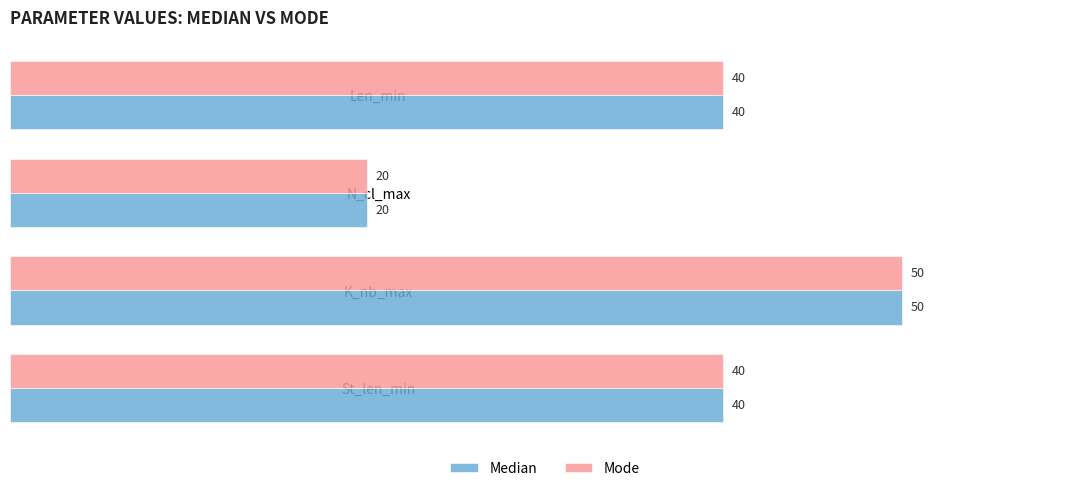

What is the approximate value of Mode at K_nb_max, to the nearest 10?

50